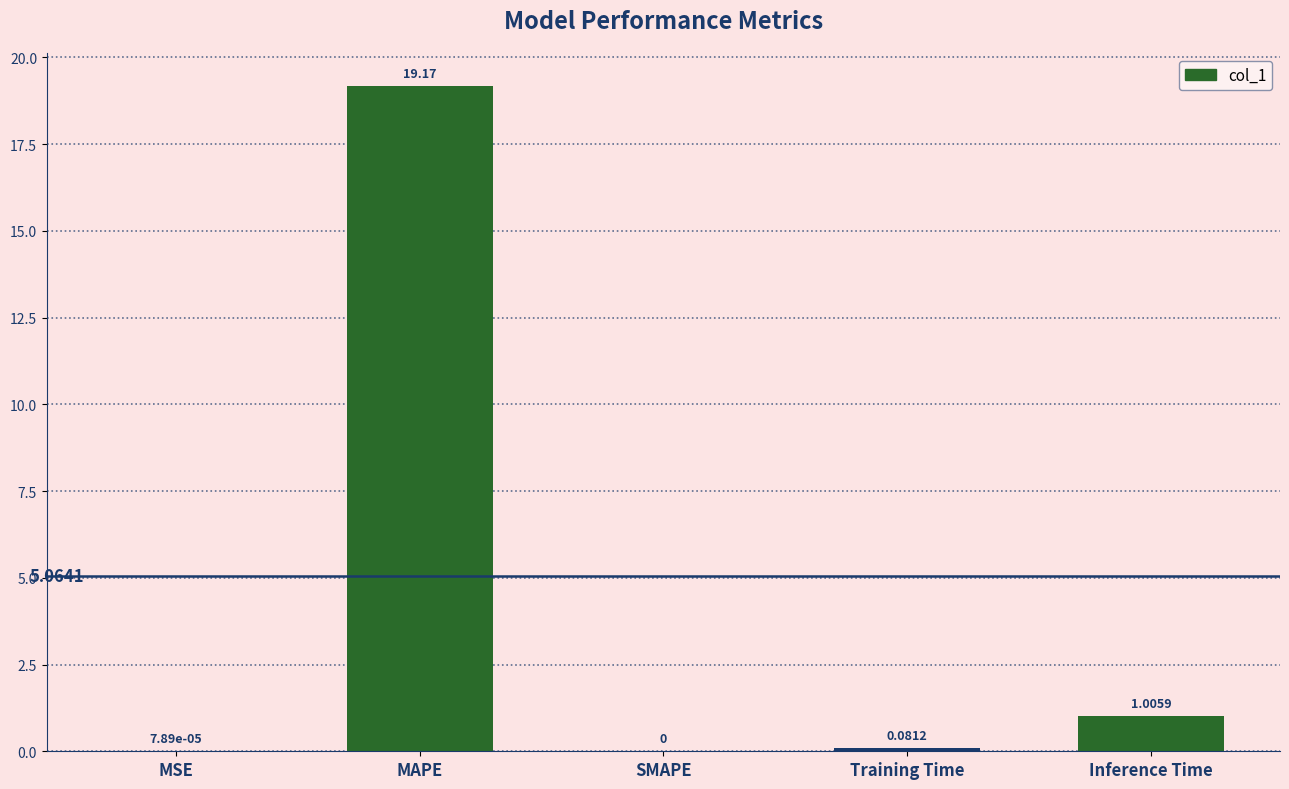

What is the sum of all values?

20.3